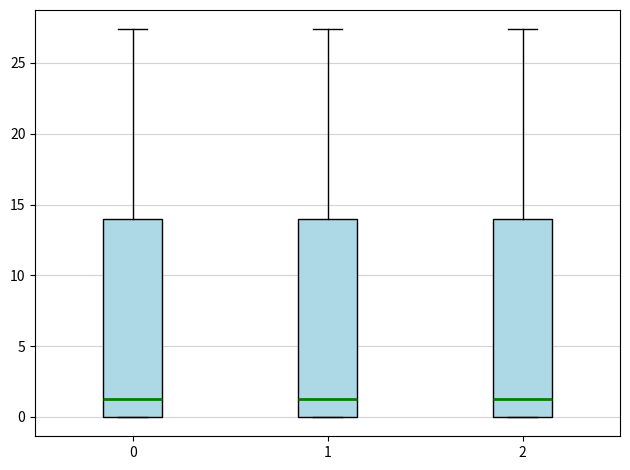

Where is the lower edge of the box at x = 2 on the y-axis? The values are not printed on the chart, so give them approximately, as read against the axis.

0.0